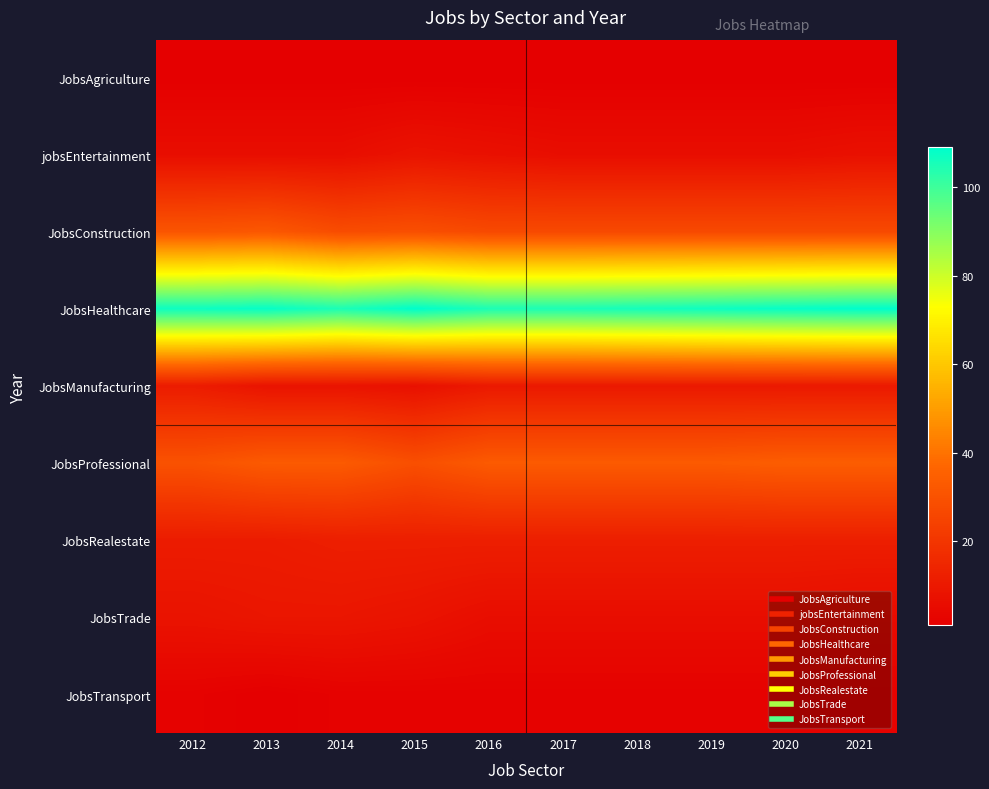

Which series changed the most between 2014 and 2015?

JobsHealthcare